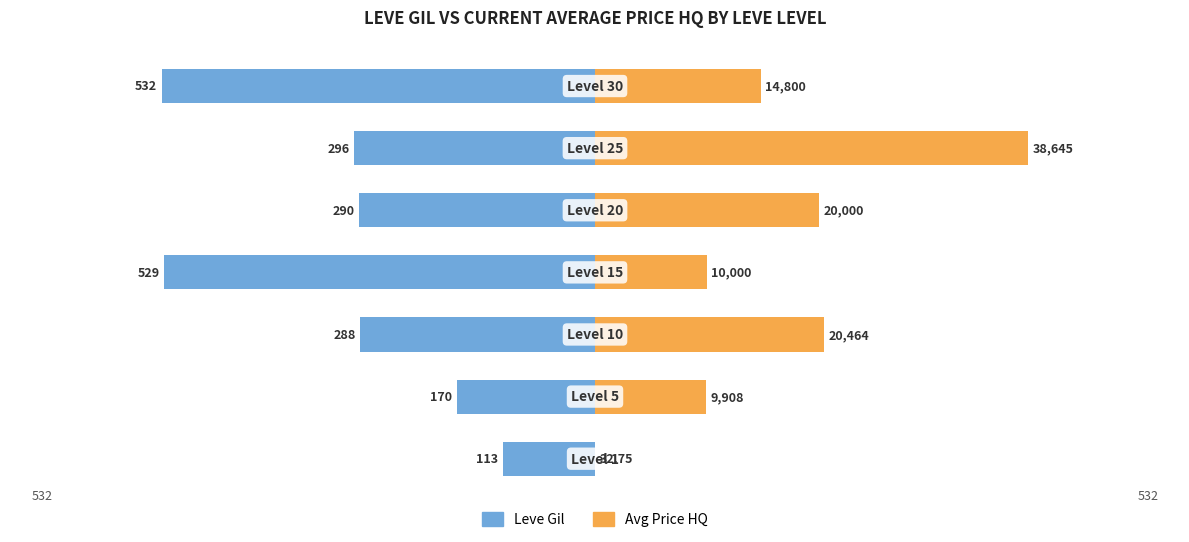

How many values in the Avg Price HQ series are below 203?

3